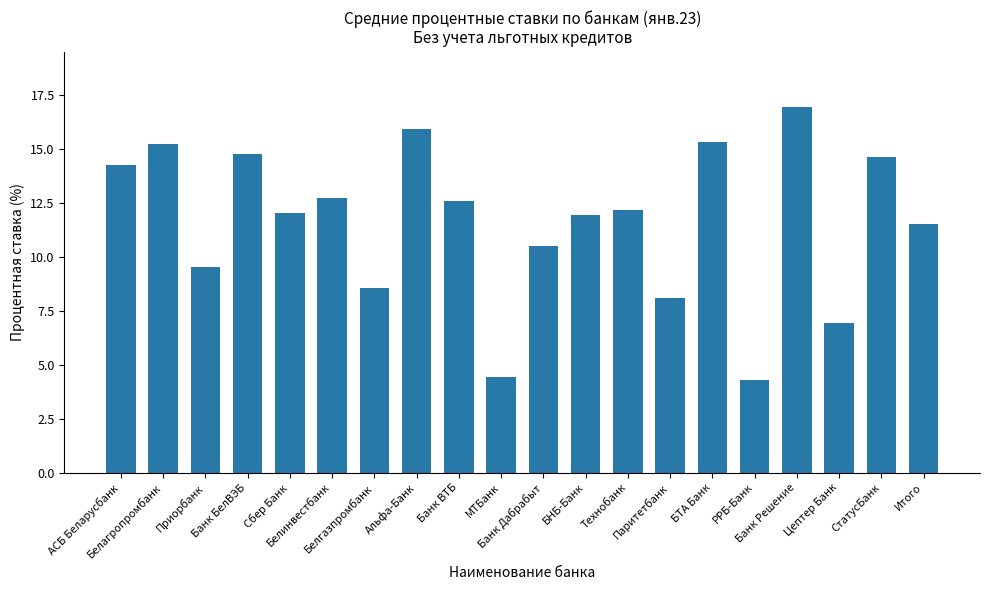

Does the chart contain stacked bars?

No